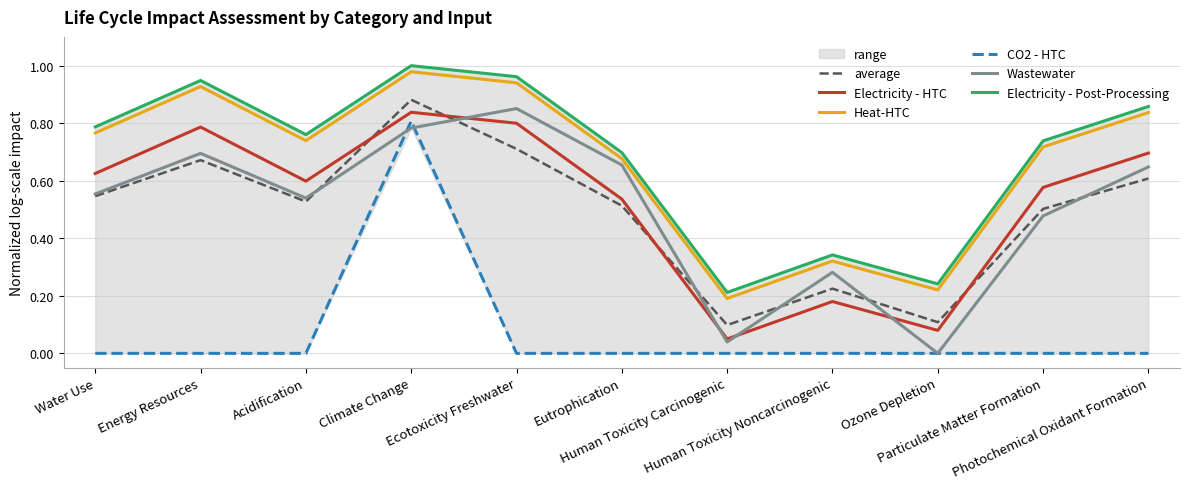

How many data points in Wastewater are above 0?

10